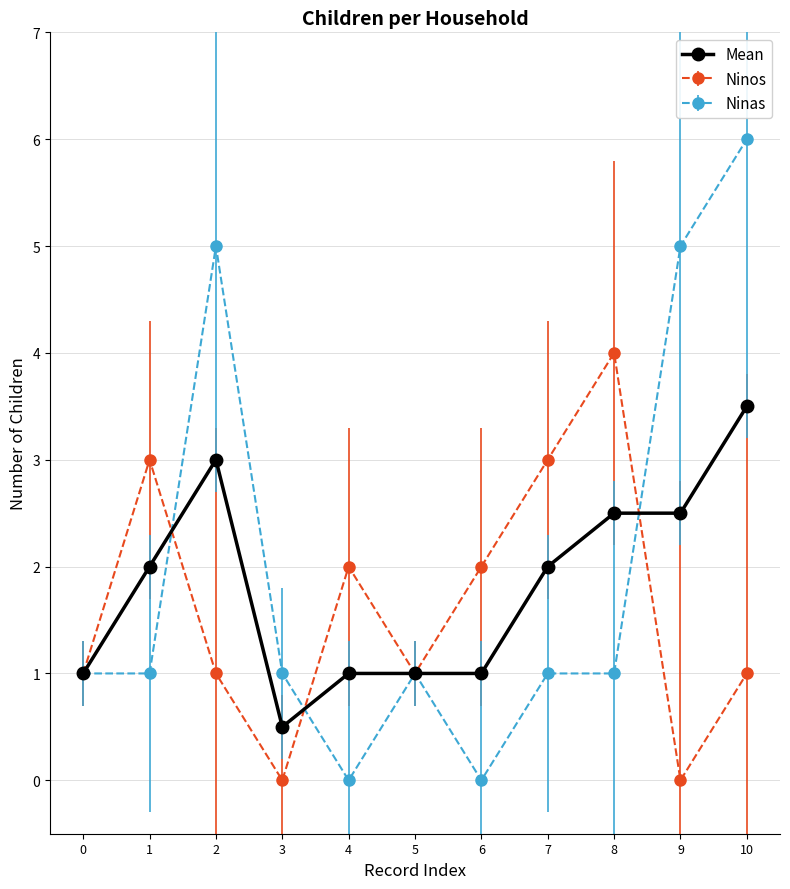

What is the greatest value displayed?

6.0